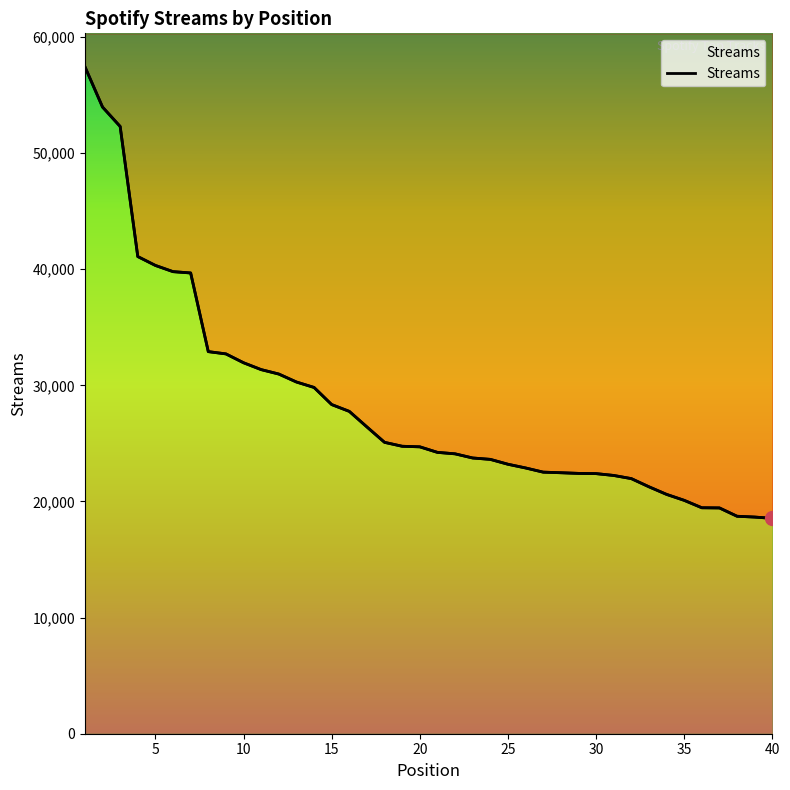

Reading left to right, what are all the values shown in this chart?

57447	53970	52299	41095	40330	39795	39682	32907	32712	31949	31358	30977	30291	29822	28348	27762	26421	25095	24757	24708	24231	24105	23747	23628	23208	22889	22528	22477	22421	22401	22243	21971	21267	20613	20100	19461	19446	18729	18659	18548